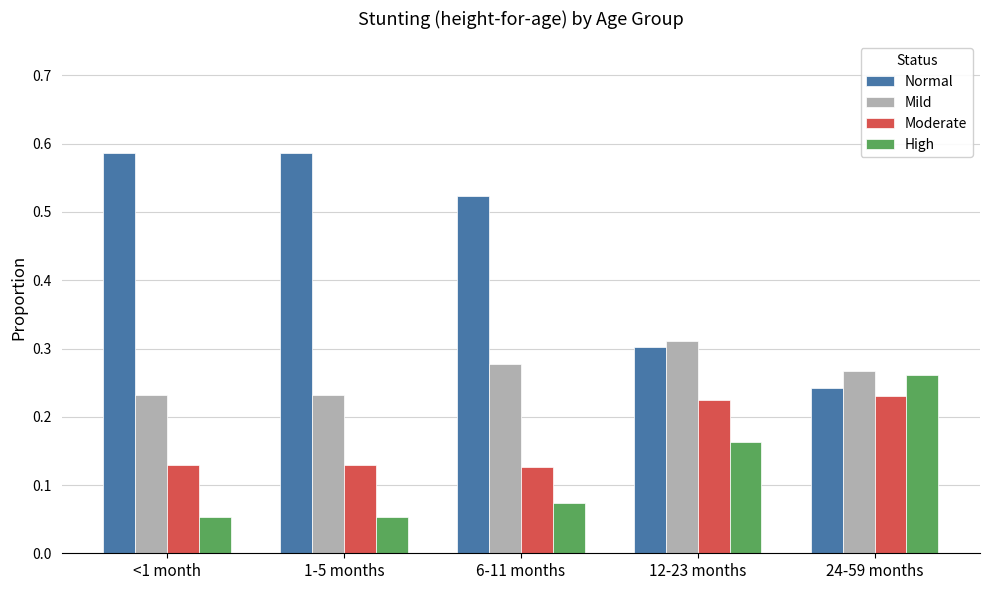

Is the value of High at 1-5 months greater than the value of Moderate at 12-23 months?

No